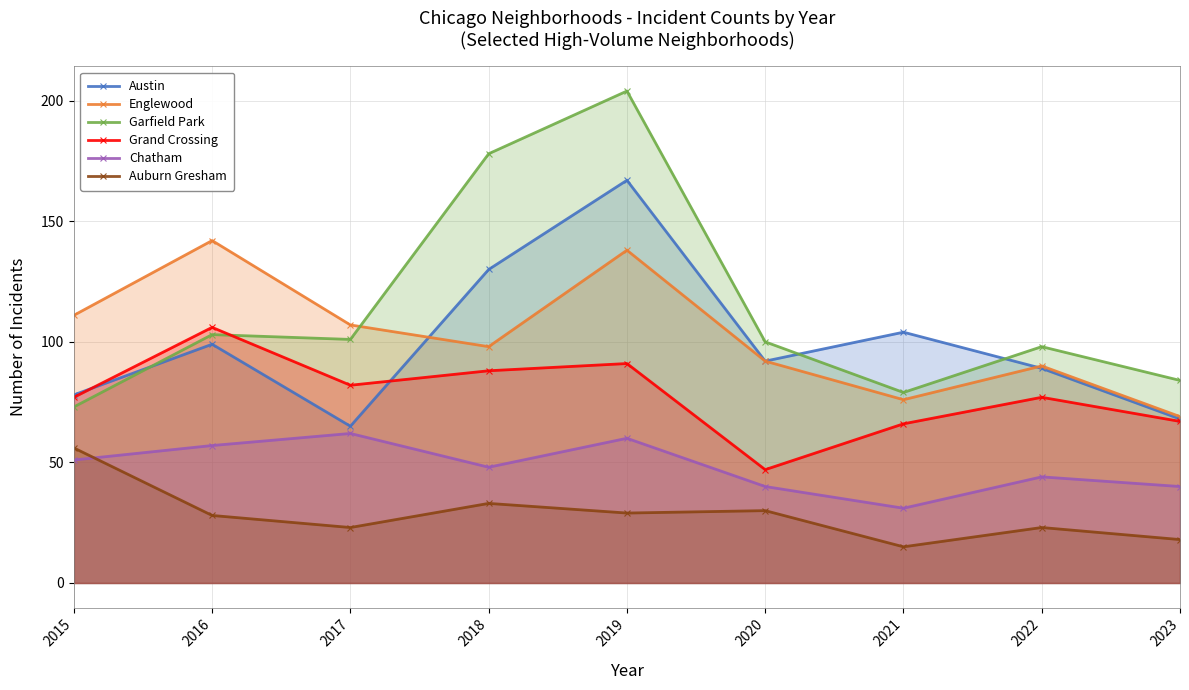

Reading left to right, what are all the values shown in this chart?

Austin: 78	99	65	130	167	92	104	89	68
Englewood: 111	142	107	98	138	92	76	90	69
Garfield Park: 73	103	101	178	204	100	79	98	84
Grand Crossing: 77	106	82	88	91	47	66	77	67
Chatham: 51	57	62	48	60	40	31	44	40
Auburn Gresham: 56	28	23	33	29	30	15	23	18